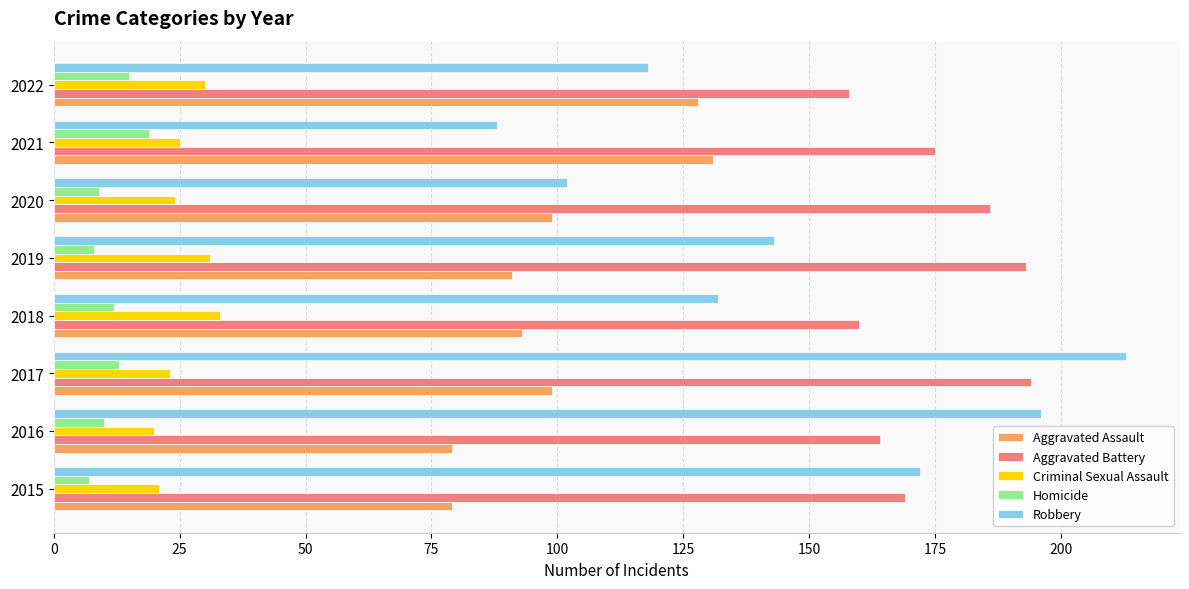

The Aggravated Assault series shows 79 at 2016. True or false?

True